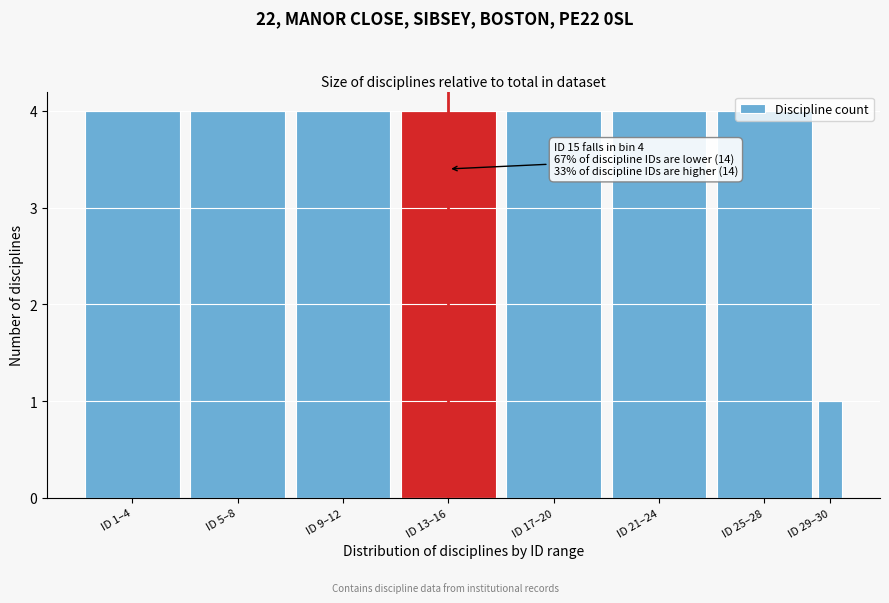

Approximately how many times larger is the value at ID 1–4 compared to ID 25–28?

1.0